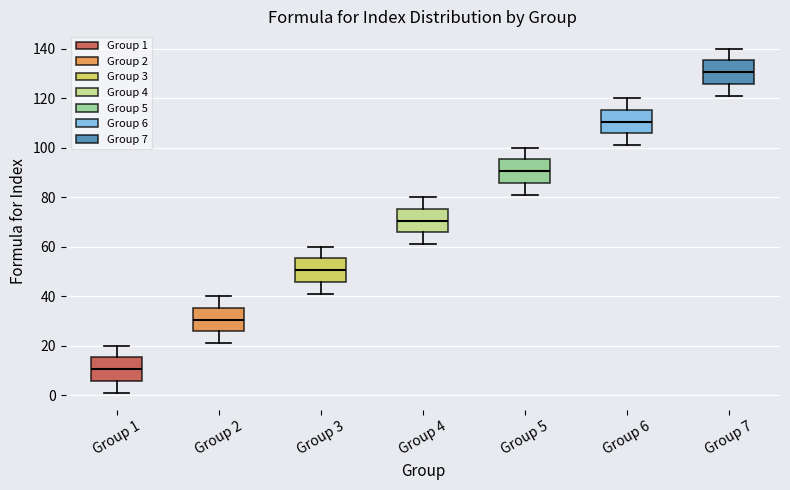

Where does the upper whisker of the box for Group 5 end on the y-axis? The values are not printed on the chart, so give them approximately, as read against the axis.

100